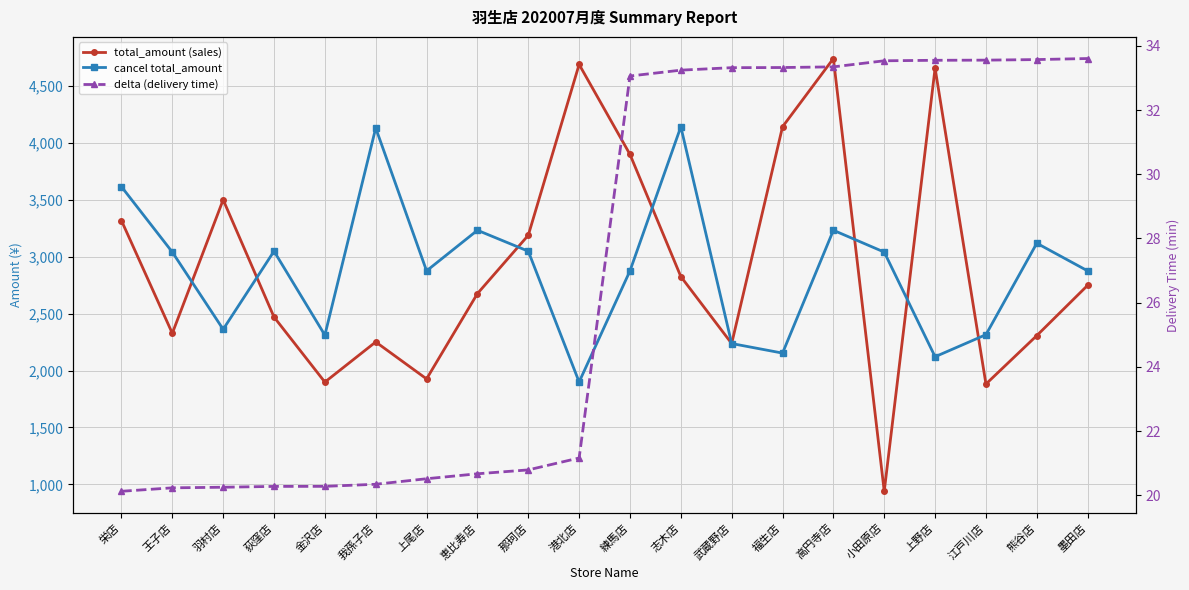

At which category does cancel total_amount reach its first local peak?

荻窪店